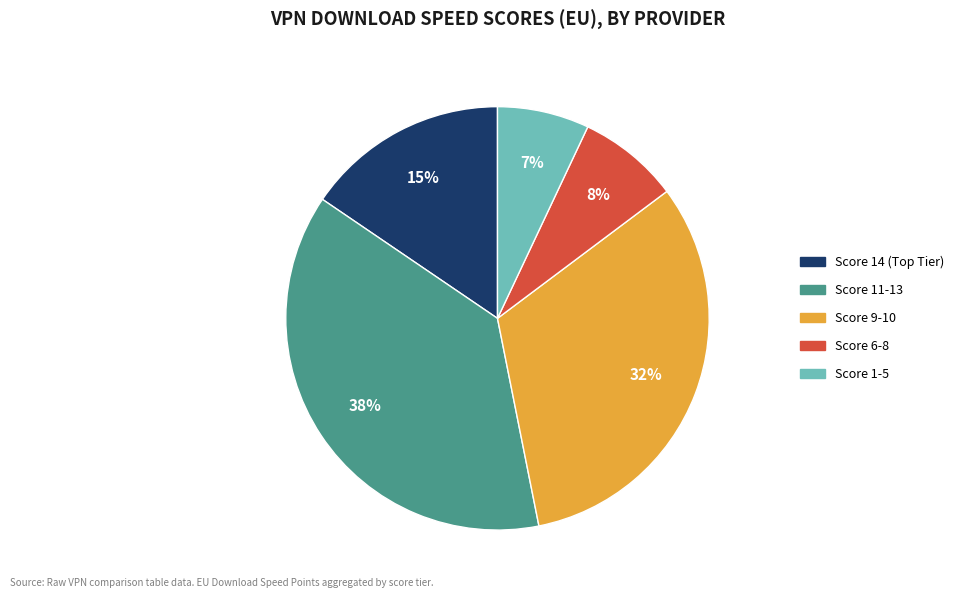

To the nearest percent, what is the average slice percentage?

20%